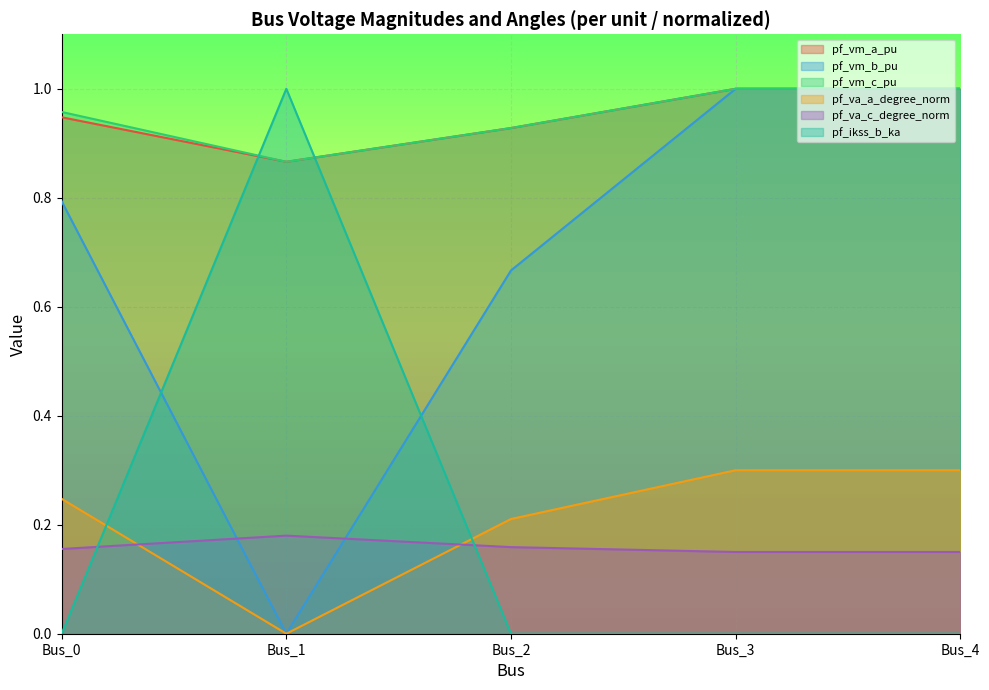

What is the difference between the maximum and second lowest values in the pf_ikss_b_ka series?

1.0